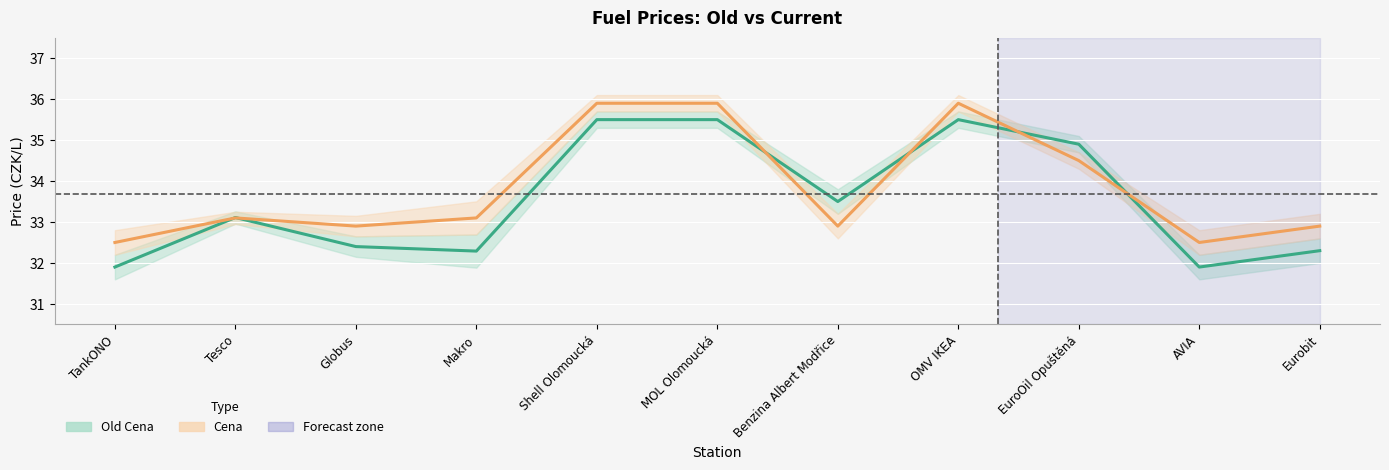

At MOL Olomoucká, list the series in order from smallest to largest.

Old Cena, Cena